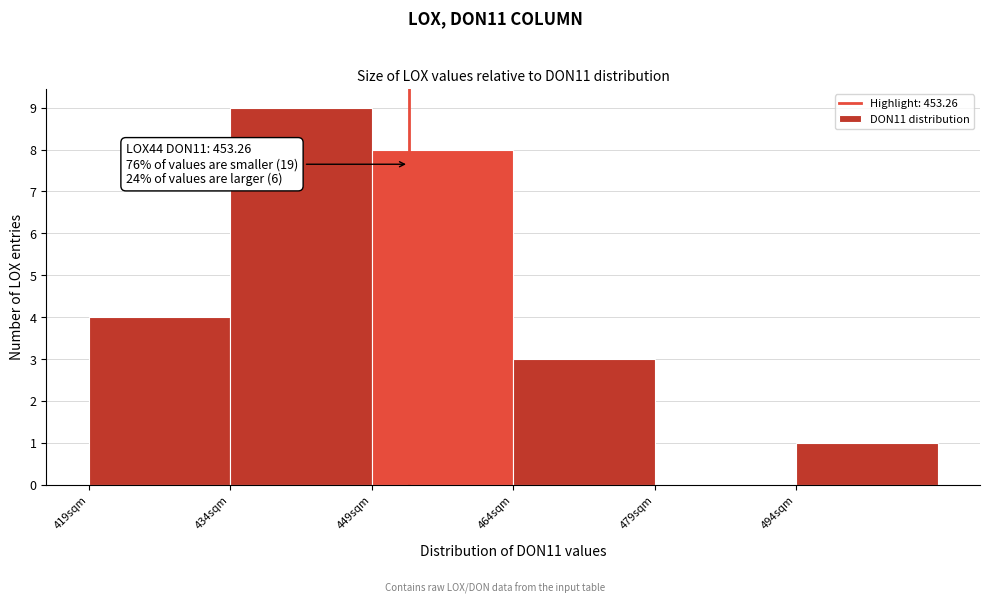

Which range on the x-axis has the tallest bar?

434 to 450